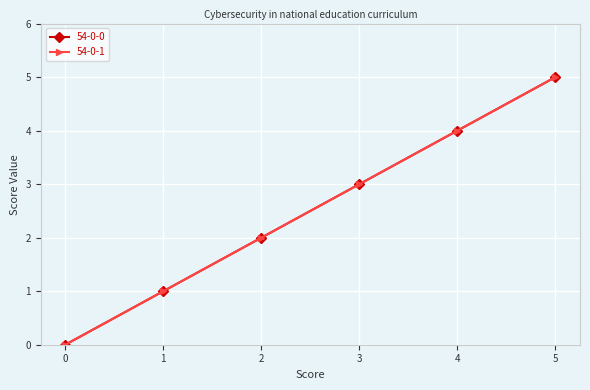

Does the chart have visible grid lines?

Yes